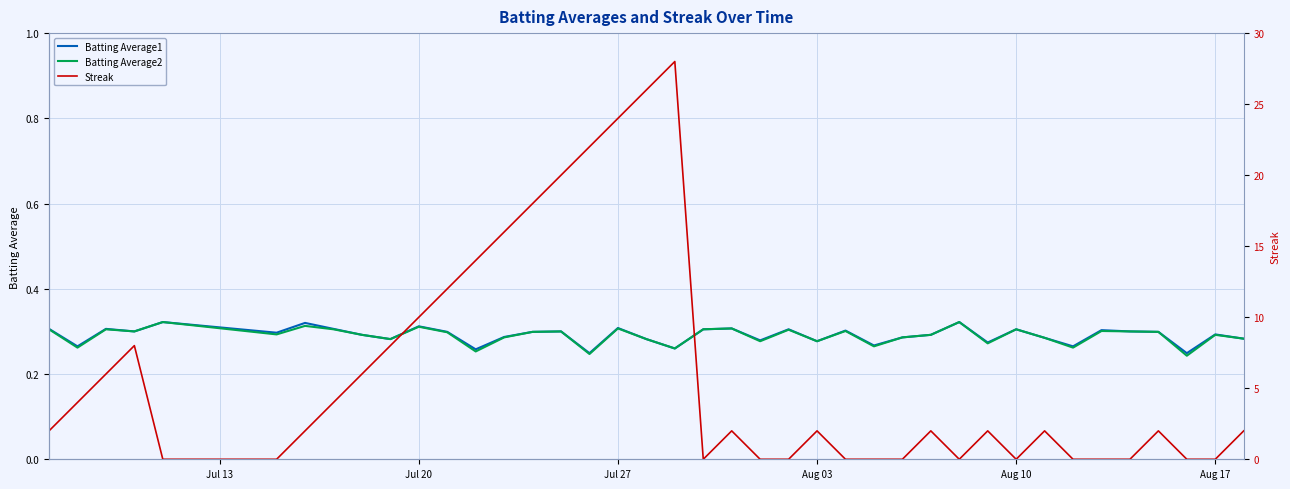

Reading left to right, list all the values displayed in this chart.

Batting Average1: 0.3	0.3	0.3	0.3	0.3	0.3	0.3	0.3	0.3	0.3	0.3	0.3	0.3	0.3	0.3	0.3	0.2	0.3	0.3	0.3	0.3	0.3	0.3	0.3	0.3	0.3	0.3	0.3	0.3	0.3	0.3	0.3	0.3	0.3	0.3	0.3	0.3	0.2	0.3	0.3
Batting Average2: 0.3	0.3	0.3	0.3	0.3	0.3	0.3	0.3	0.3	0.3	0.3	0.3	0.3	0.3	0.3	0.3	0.2	0.3	0.3	0.3	0.3	0.3	0.3	0.3	0.3	0.3	0.3	0.3	0.3	0.3	0.3	0.3	0.3	0.3	0.3	0.3	0.3	0.2	0.3	0.3
Streak: 2.0	4.0	6.0	8.0	0.0	0.0	2.0	4.0	6.0	8.0	10.0	12.0	14.0	16.0	18.0	20.0	22.0	24.0	26.0	28.0	0.0	2.0	0.0	0.0	2.0	0.0	0.0	0.0	2.0	0.0	2.0	0.0	2.0	0.0	0.0	0.0	2.0	0.0	0.0	2.0